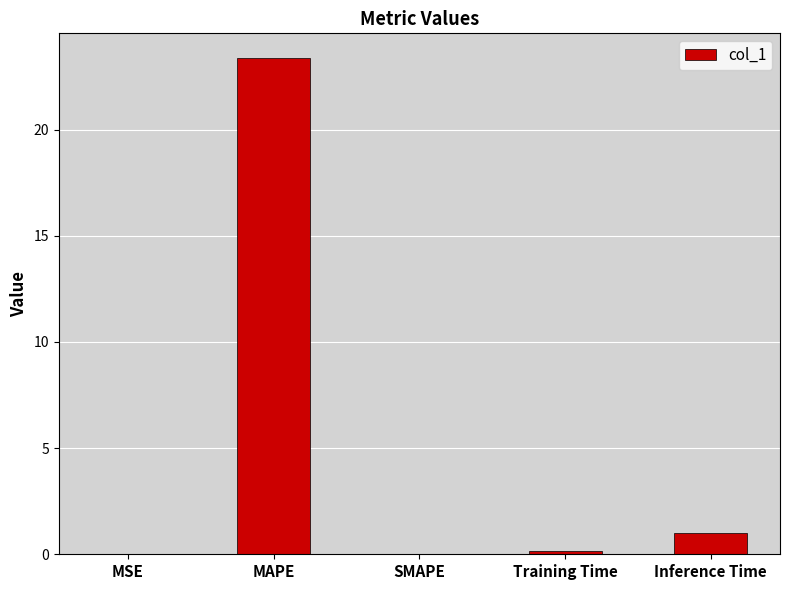

The value at MAPE is 23.4. True or false?

True